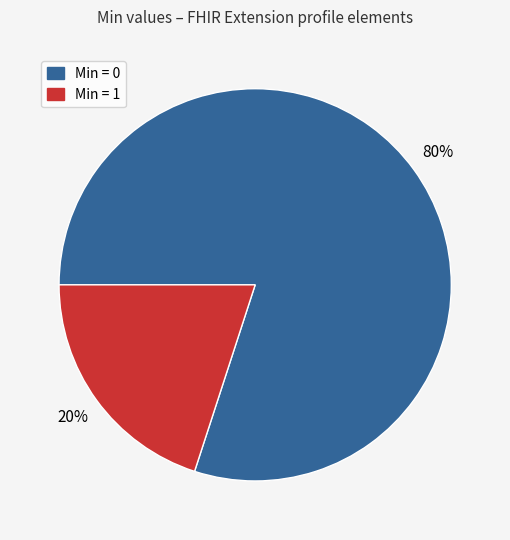

To the nearest percent, what is the difference between the largest and smallest slice percentages?

60%